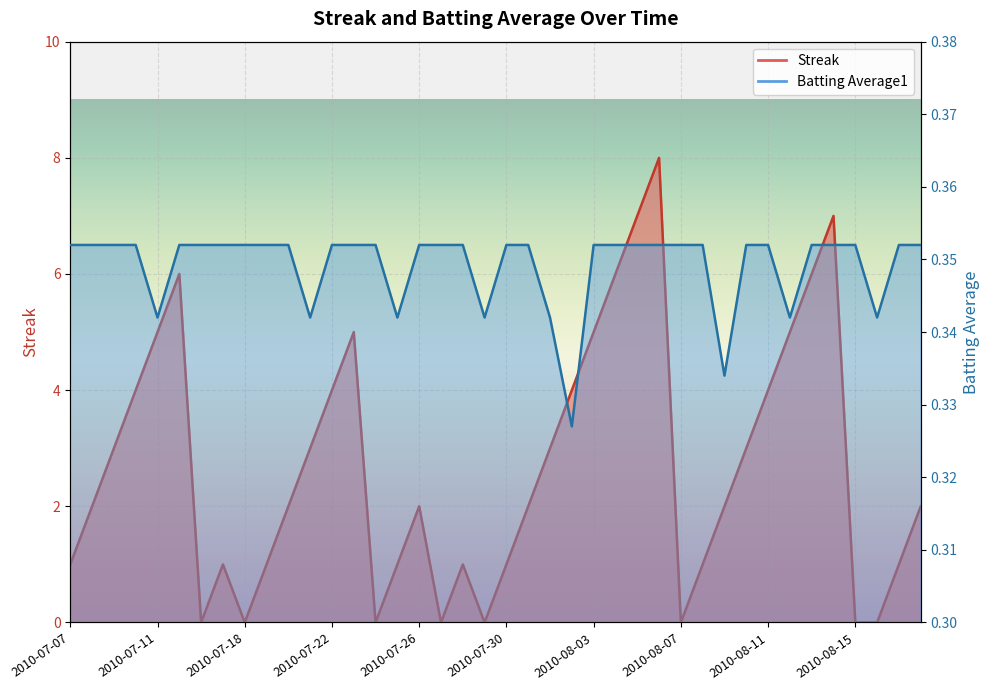

What is the average value of the Streak series?

2.7